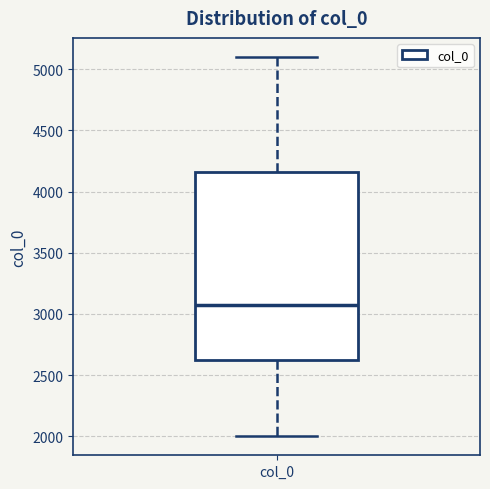

Where does the lower whisker of the box for col_0 end on the y-axis? The values are not printed on the chart, so give them approximately, as read against the axis.

2000